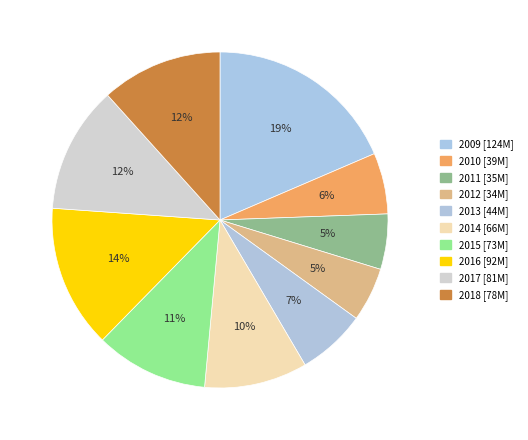

To the nearest percent, what is the combined percentage of 2009 and 2013?

25%